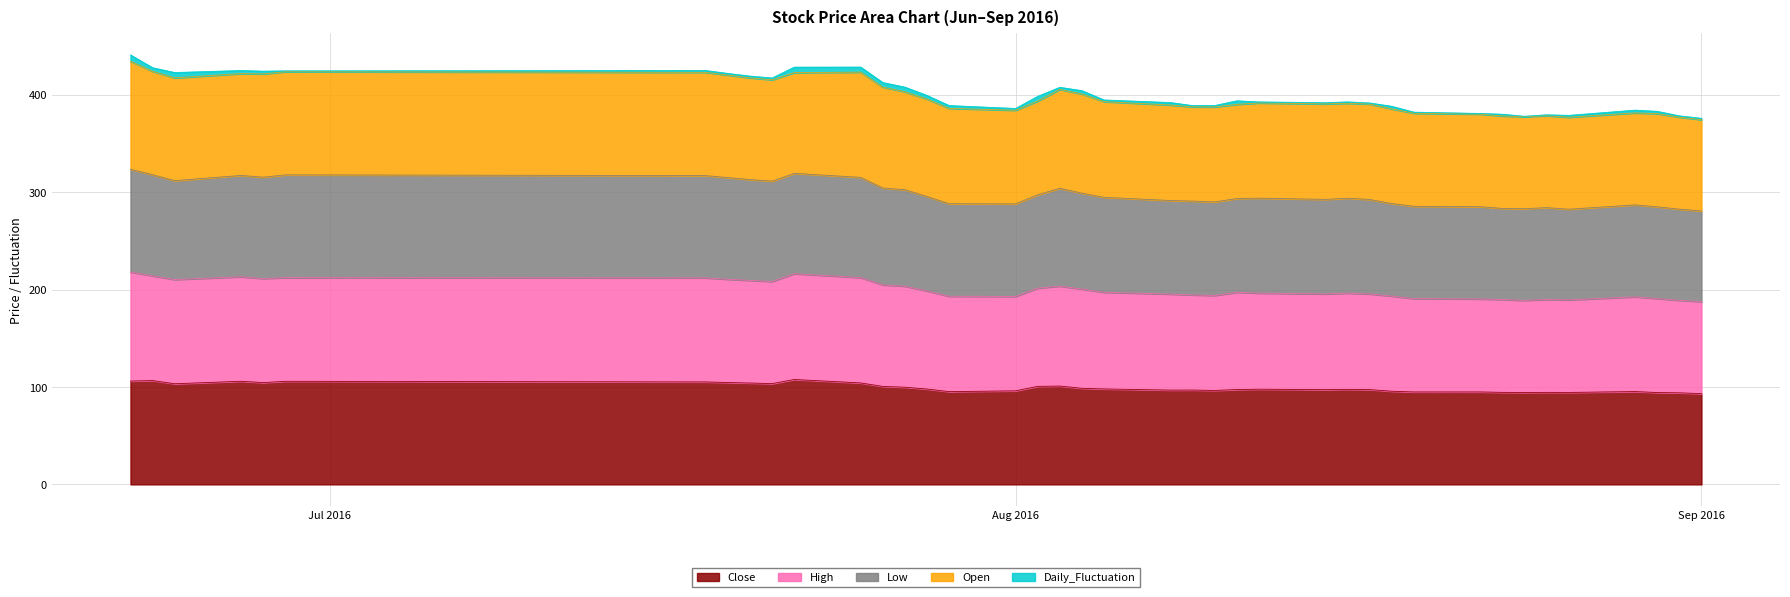

Between 2016-08-03 and 2016-08-18, which is larger?

2016-08-03